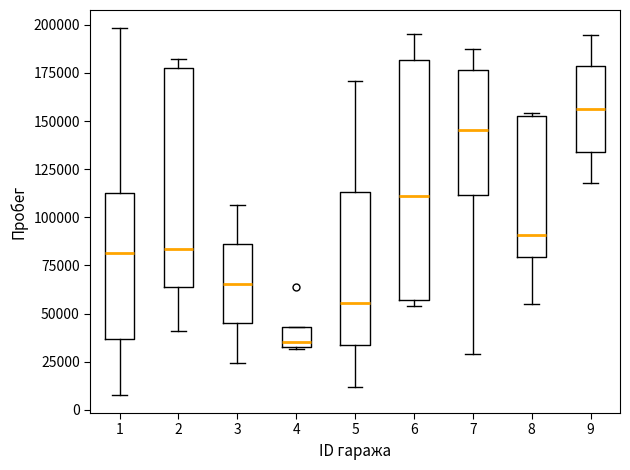

Which box is the tallest, from its lower edge to its upper edge?

6